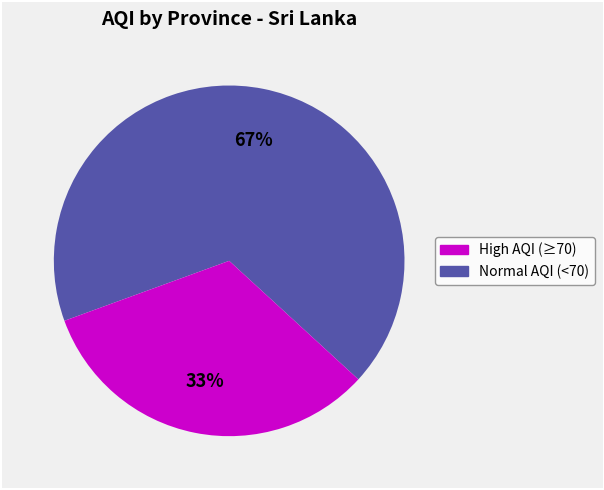

To the nearest percent, what is the average slice percentage?

50%